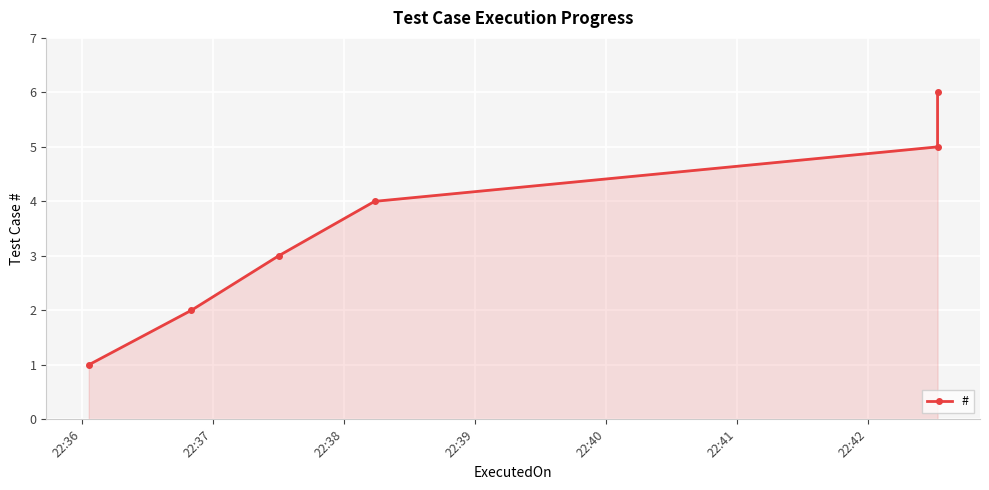

What is the smallest value displayed?

1